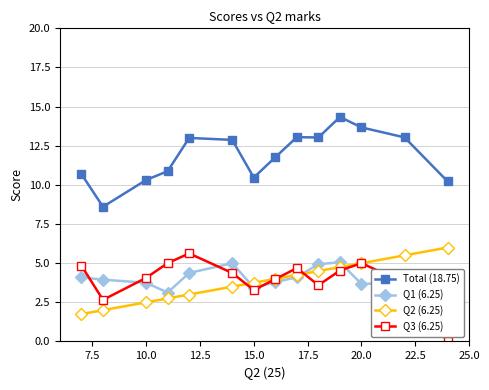

What are all the series names shown in the legend?

Total (18.75), Q1 (6.25), Q2 (6.25), Q3 (6.25)